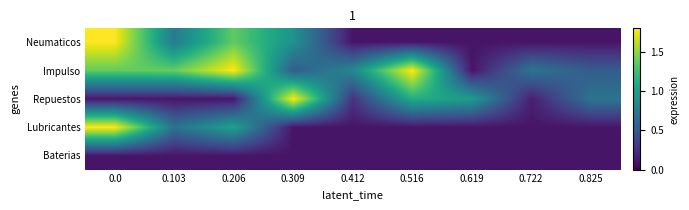

What is the maximum value shown in the chart?

1.8